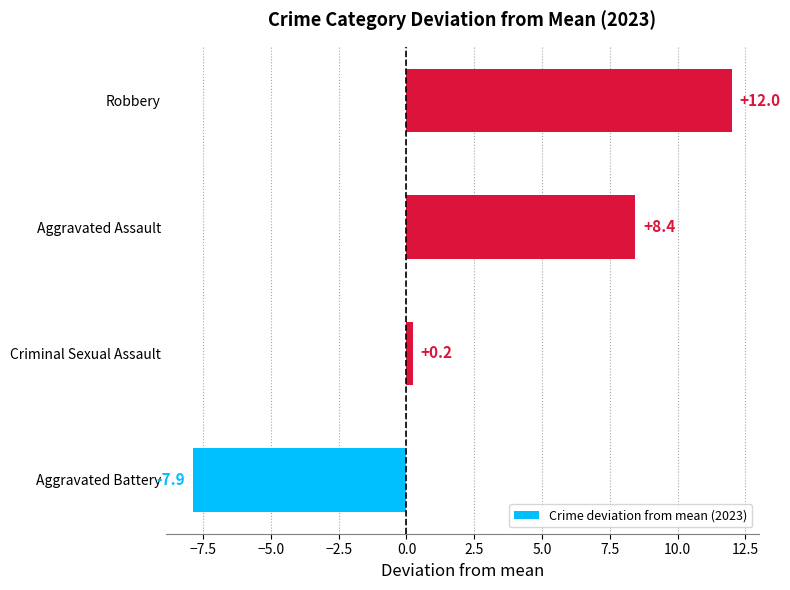

Between Robbery and Aggravated Battery, which is larger?

Robbery